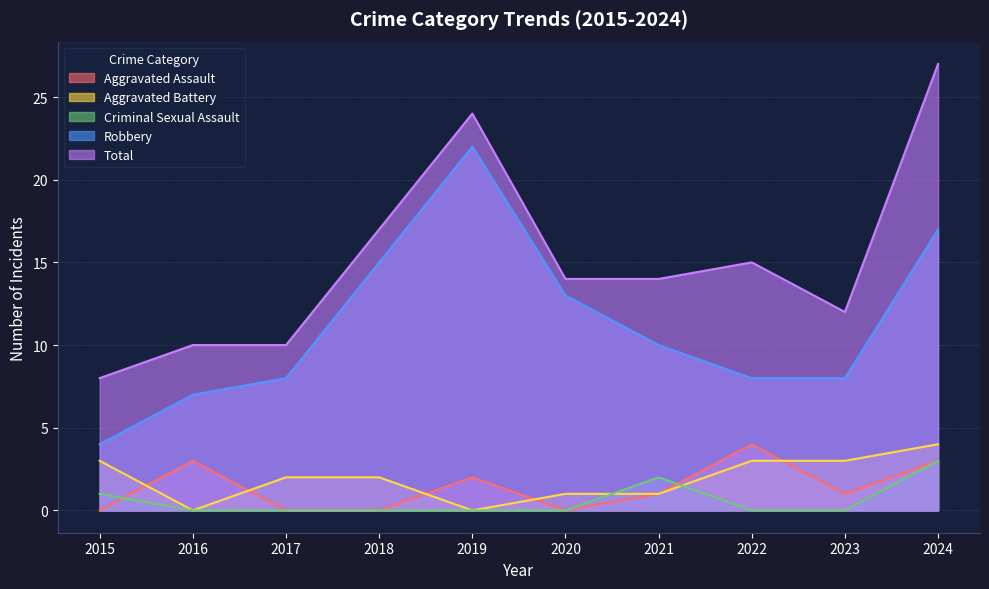

Which label corresponds to the largest value in the chart?

2024